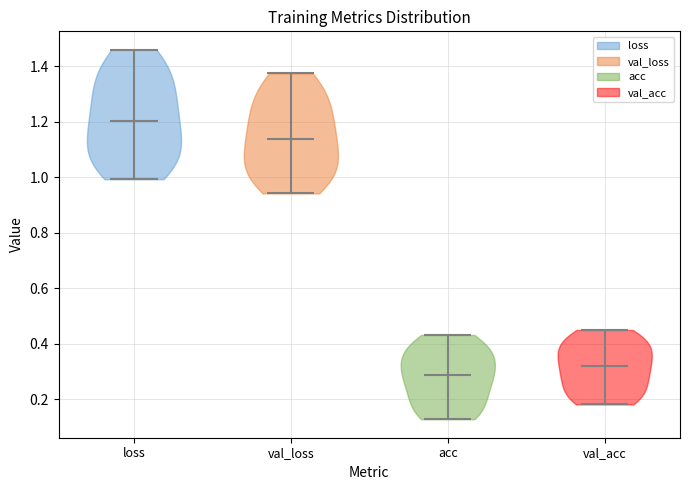

Which violin has the lowest median line?

acc